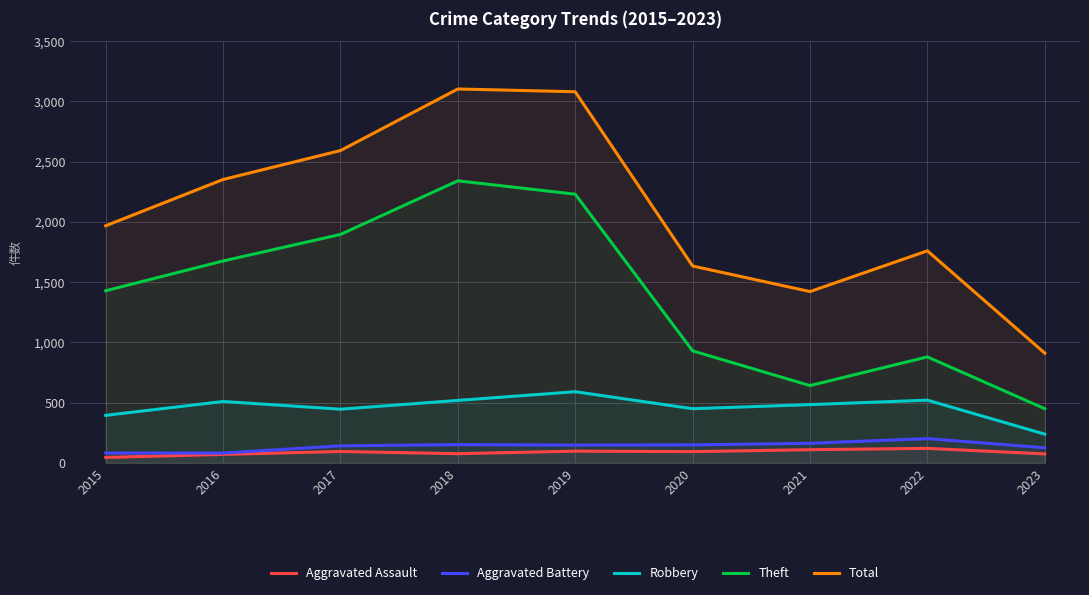

True or false: Total and Theft cross at least once.

False